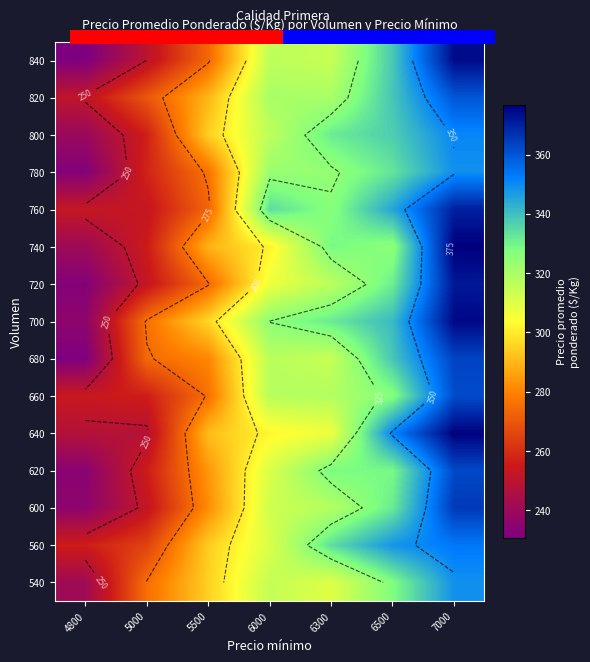

List the labels in order of 840 value, largest first.

7000, 6500, 6000, 6300, 5500, 5000, 4800